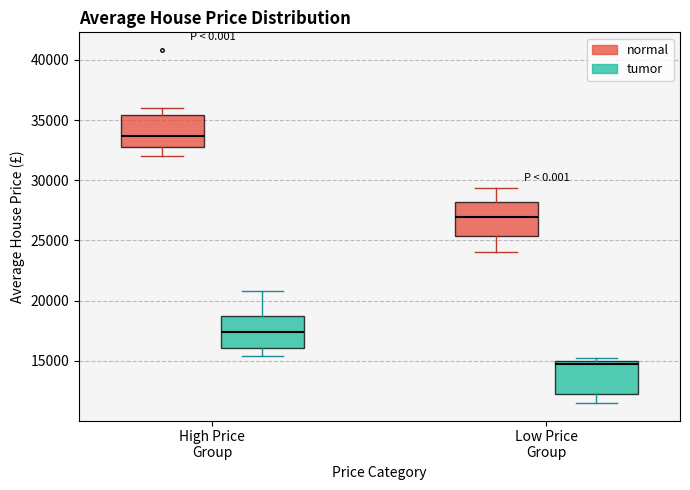

Reading left to right, transcribe this box plot: for each box, give where its median line is, the range the box spans, and where its two whiskers end, as read against the y-axis. The values are not printed on the chart, so give them approximately, as read against the axis.

High Price Group (normal): median 33500, box 33000 to 35500, whiskers 32000 to 36000
High Price Group (tumor): median 17500, box 16000 to 18500, whiskers 15500 to 21000
Low Price Group (normal): median 27000, box 25500 to 28000, whiskers 24000 to 29500
Low Price Group (tumor): median 15000 (just below the box's upper edge), box 12500 to 15000, whiskers 11500 to 15500